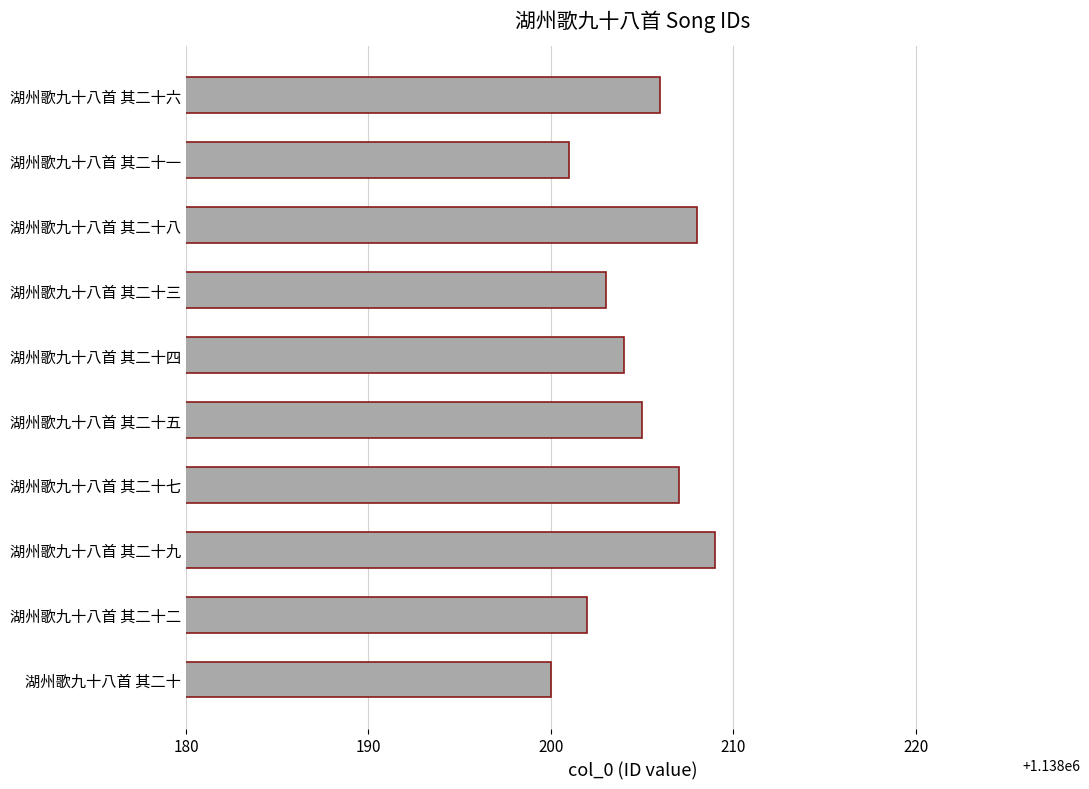

How many values are between 1138202 and 1138207?

6